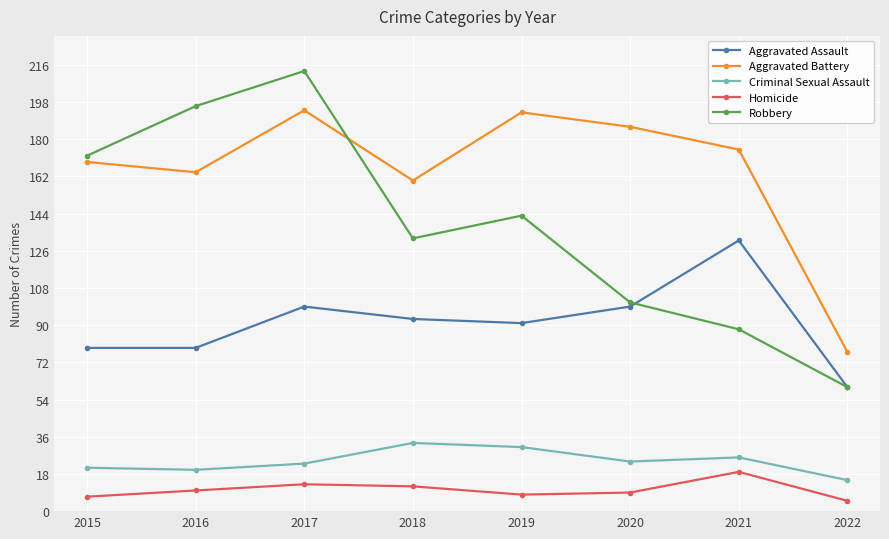

Is the value of Homicide at 2017 greater than the value of Aggravated Assault at 2022?

No